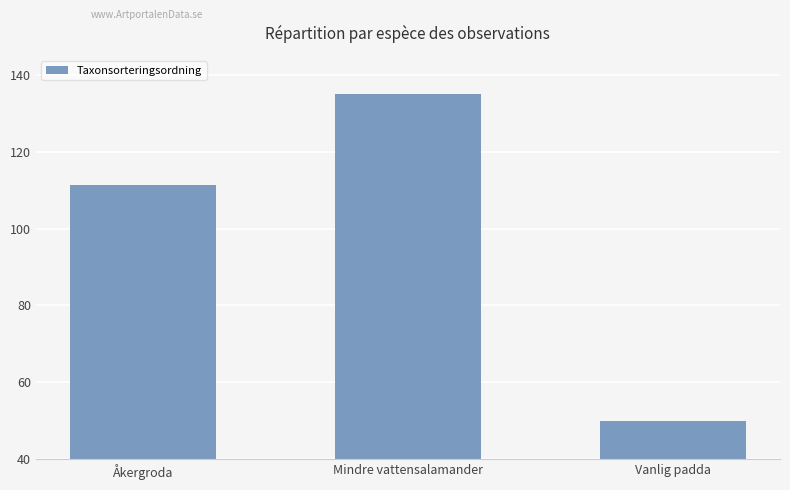

What is the maximum value shown in the chart?

135.0